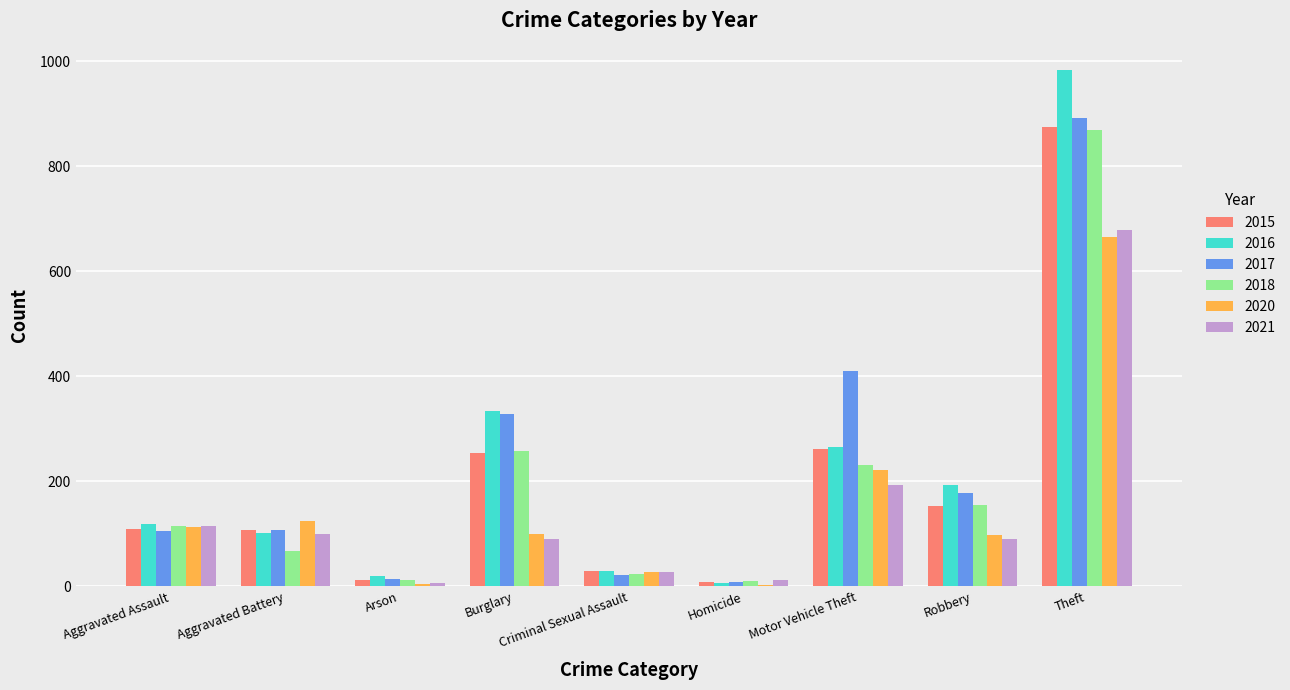

What is the maximum value for 2015?

874